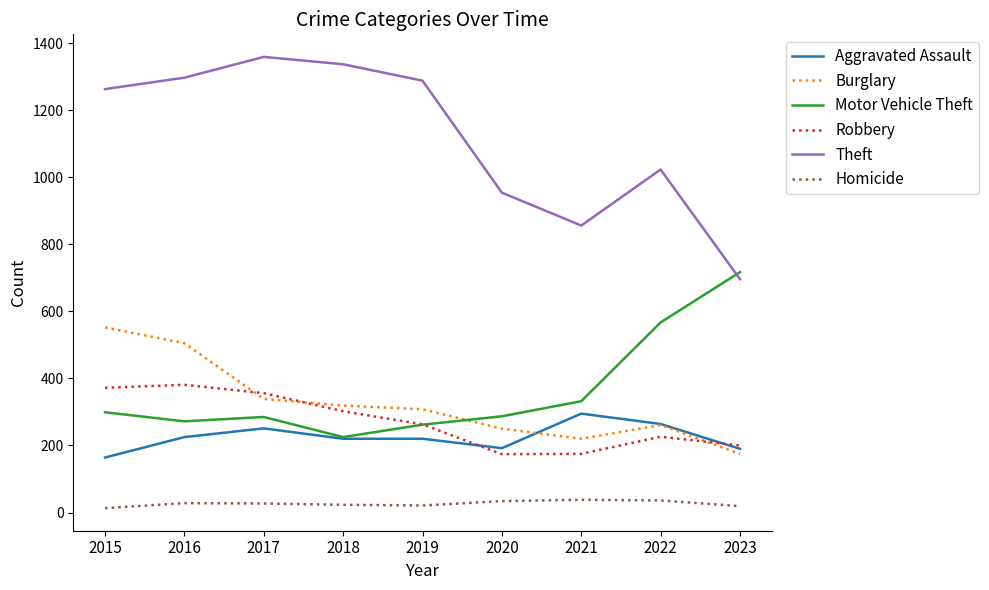

True or false: Burglary and Theft cross at least once.

False